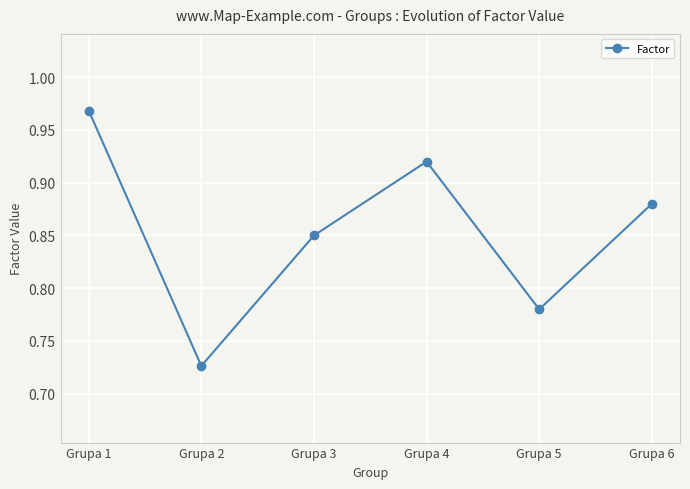

What is the sum of the values at Grupa 4 and Grupa 1?

1.9